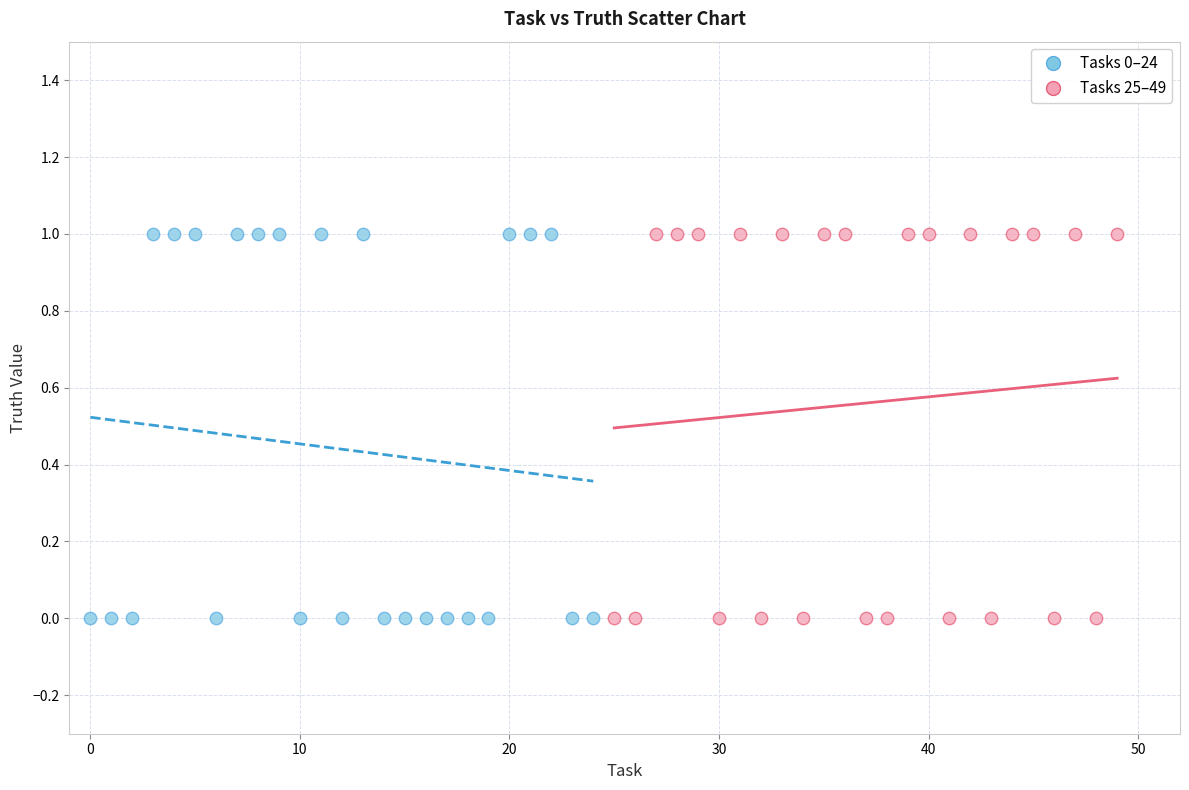

What are all the series names shown in the legend?

Tasks 0–24, Tasks 25–49